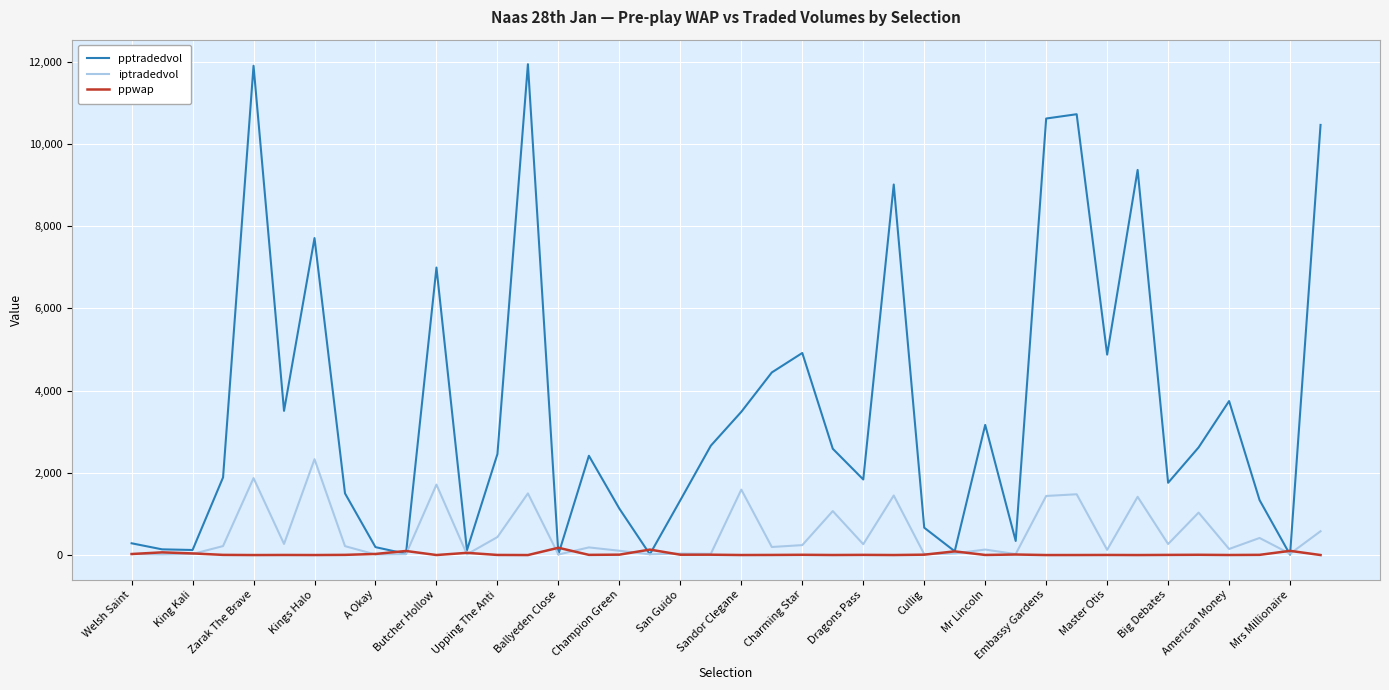

Rank the series by their maximum value, from lowest to highest.

ppwap, iptradedvol, pptradedvol